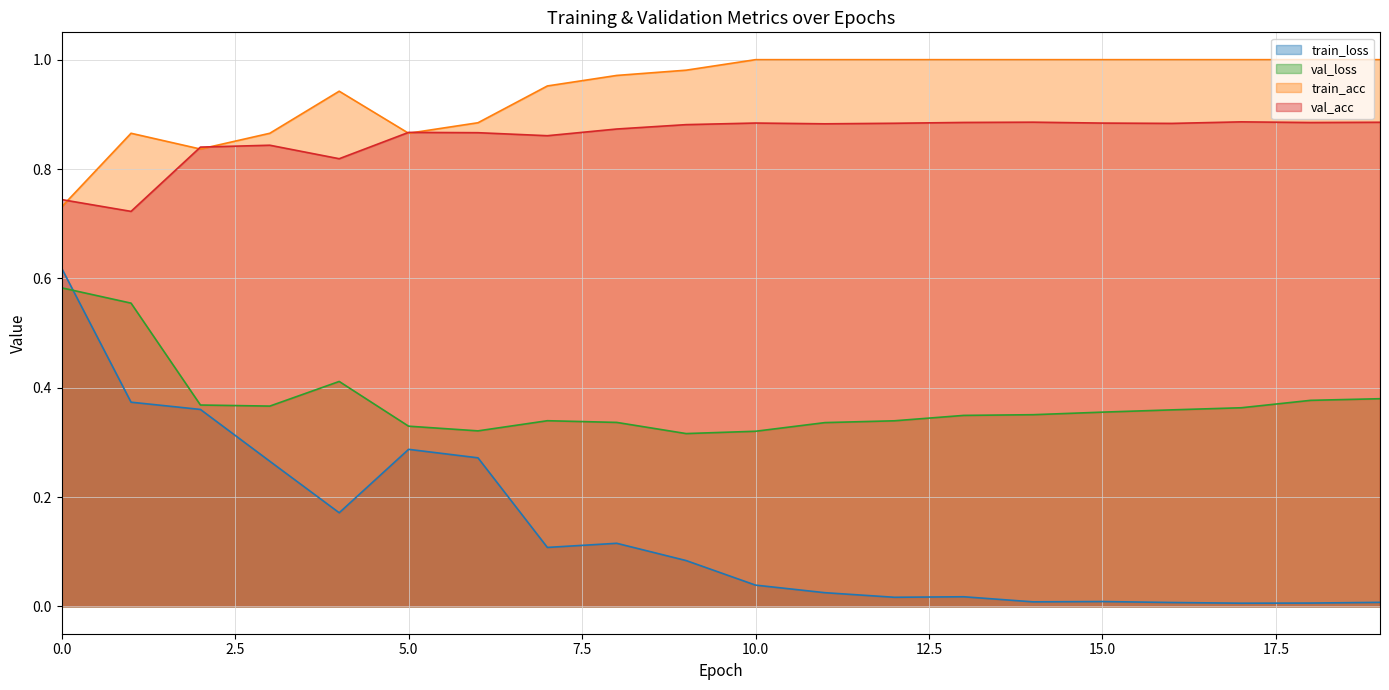

Does the chart display data point markers on the line(s)?

No